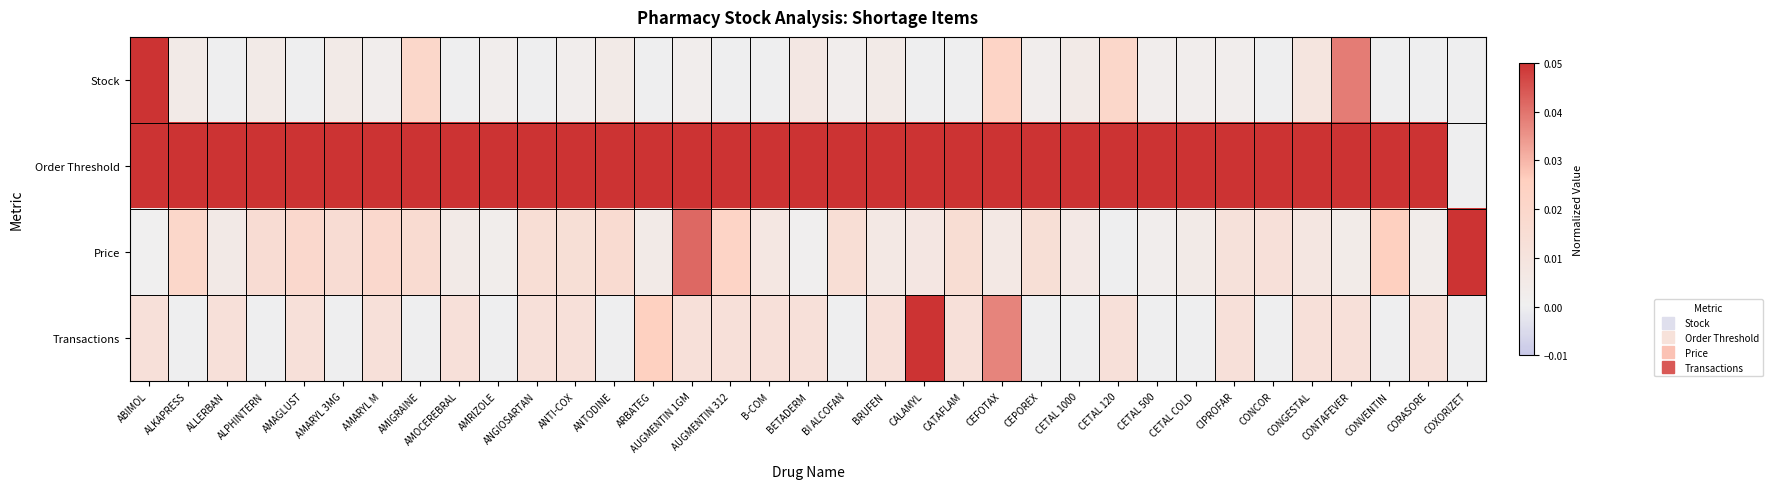

Reading left to right, transcribe all the data shown in this chart.

Stock: ABIMOL=0.1	ALKAPRESS=0.0	ALLERBAN=0.0	ALPHINTERN=0.0	AMAGLUST=0.0	AMARYL 3MG=0.0	AMARYL M=0.0	AMIGRAINE=0.0	AMOCEREBRAL=0.0	AMRIZOLE=0.0	ANGIOSARTAN=0.0	ANTI-COX=0.0	ANTODINE=0.0	ARBATEG=0.0	AUGMENTIN 1GM=0.0	AUGMENTIN 312=0.0	B-COM=0.0	BETADERM=0.0	BI ALCOFAN=0.0	BRUFEN=0.0	CALAMYL=0.0	CATAFLAM=0.0	CEFOTAX=0.0	CEPOREX=0.0	CETAL 1000=0.0	CETAL 120=0.0	CETAL 500=0.0	CETAL COLD=0.0	CIPROFAR=0.0	CONCOR=0.0	CONGESTAL=0.0	CONTAFEVER=0.0	CONVENTIN=0.0	CORASORE=0.0	COXORIZET=0.0
Order Threshold: ABIMOL=0.1	ALKAPRESS=0.1	ALLERBAN=0.1	ALPHINTERN=0.1	AMAGLUST=0.1	AMARYL 3MG=0.1	AMARYL M=0.1	AMIGRAINE=0.1	AMOCEREBRAL=0.1	AMRIZOLE=0.1	ANGIOSARTAN=0.1	ANTI-COX=0.1	ANTODINE=0.1	ARBATEG=0.1	AUGMENTIN 1GM=0.1	AUGMENTIN 312=0.1	B-COM=0.1	BETADERM=0.1	BI ALCOFAN=0.1	BRUFEN=0.1	CALAMYL=0.1	CATAFLAM=0.1	CEFOTAX=0.1	CEPOREX=0.1	CETAL 1000=0.1	CETAL 120=0.1	CETAL 500=0.1	CETAL COLD=0.1	CIPROFAR=0.1	CONCOR=0.1	CONGESTAL=0.1	CONTAFEVER=0.1	CONVENTIN=0.1	CORASORE=0.1	COXORIZET=0.0
Price: ABIMOL=0.0	ALKAPRESS=0.0	ALLERBAN=0.0	ALPHINTERN=0.0	AMAGLUST=0.0	AMARYL 3MG=0.0	AMARYL M=0.0	AMIGRAINE=0.0	AMOCEREBRAL=0.0	AMRIZOLE=0.0	ANGIOSARTAN=0.0	ANTI-COX=0.0	ANTODINE=0.0	ARBATEG=0.0	AUGMENTIN 1GM=0.0	AUGMENTIN 312=0.0	B-COM=0.0	BETADERM=0.0	BI ALCOFAN=0.0	BRUFEN=0.0	CALAMYL=0.0	CATAFLAM=0.0	CEFOTAX=0.0	CEPOREX=0.0	CETAL 1000=0.0	CETAL 120=0.0	CETAL 500=0.0	CETAL COLD=0.0	CIPROFAR=0.0	CONCOR=0.0	CONGESTAL=0.0	CONTAFEVER=0.0	CONVENTIN=0.0	CORASORE=0.0	COXORIZET=0.1
Transactions: ABIMOL=0.0	ALKAPRESS=0.0	ALLERBAN=0.0	ALPHINTERN=0.0	AMAGLUST=0.0	AMARYL 3MG=0.0	AMARYL M=0.0	AMIGRAINE=0.0	AMOCEREBRAL=0.0	AMRIZOLE=0.0	ANGIOSARTAN=0.0	ANTI-COX=0.0	ANTODINE=0.0	ARBATEG=0.0	AUGMENTIN 1GM=0.0	AUGMENTIN 312=0.0	B-COM=0.0	BETADERM=0.0	BI ALCOFAN=0.0	BRUFEN=0.0	CALAMYL=0.1	CATAFLAM=0.0	CEFOTAX=0.0	CEPOREX=0.0	CETAL 1000=0.0	CETAL 120=0.0	CETAL 500=0.0	CETAL COLD=0.0	CIPROFAR=0.0	CONCOR=0.0	CONGESTAL=0.0	CONTAFEVER=0.0	CONVENTIN=0.0	CORASORE=0.0	COXORIZET=0.0